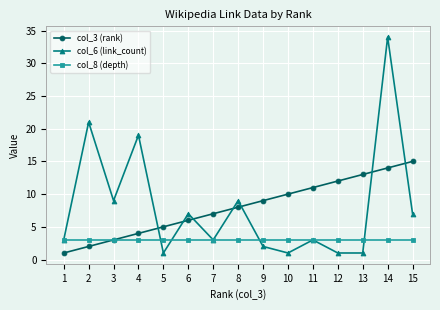

At which category is the sum across all series the highest?

14